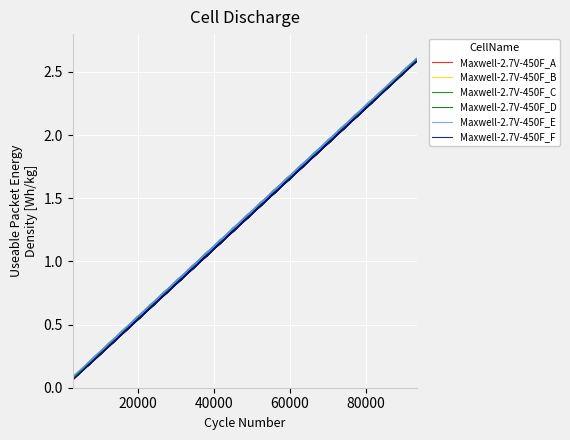

What are all the series names shown in the legend?

Maxwell-2.7V-450F_A, Maxwell-2.7V-450F_B, Maxwell-2.7V-450F_C, Maxwell-2.7V-450F_D, Maxwell-2.7V-450F_E, Maxwell-2.7V-450F_F